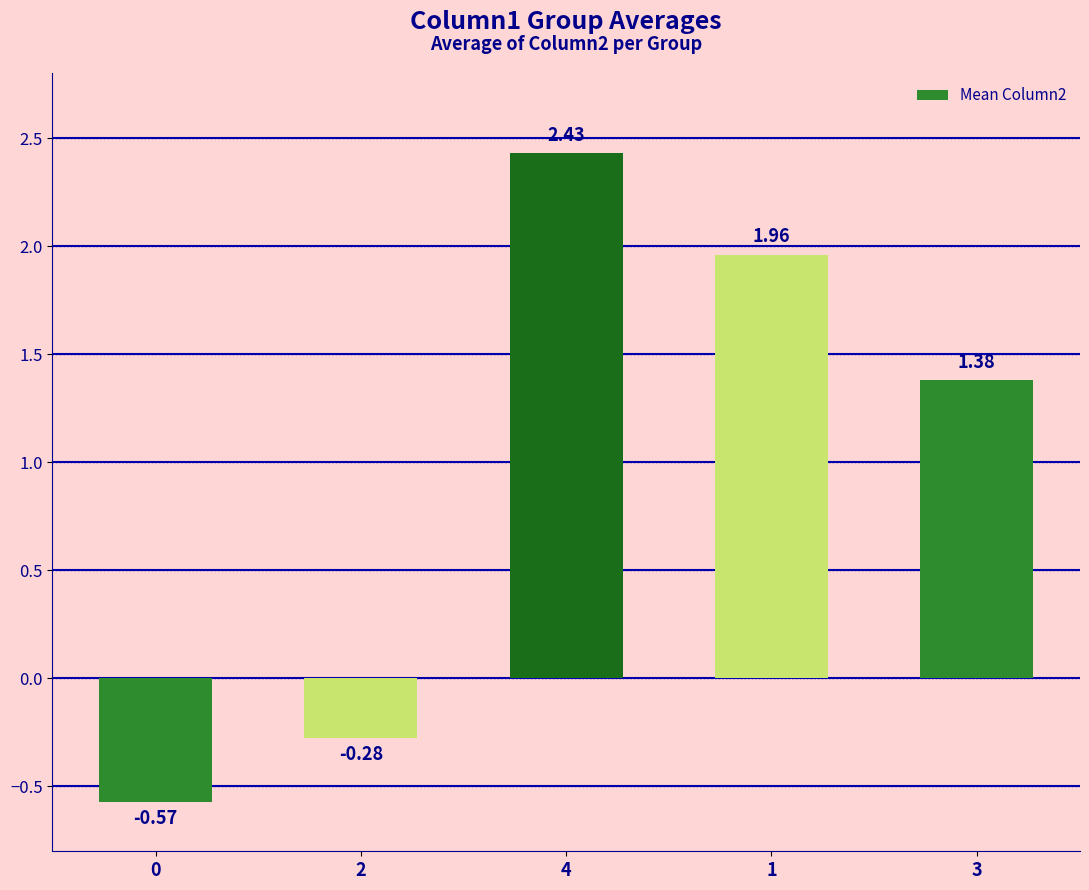

How many bars are there in total?

5